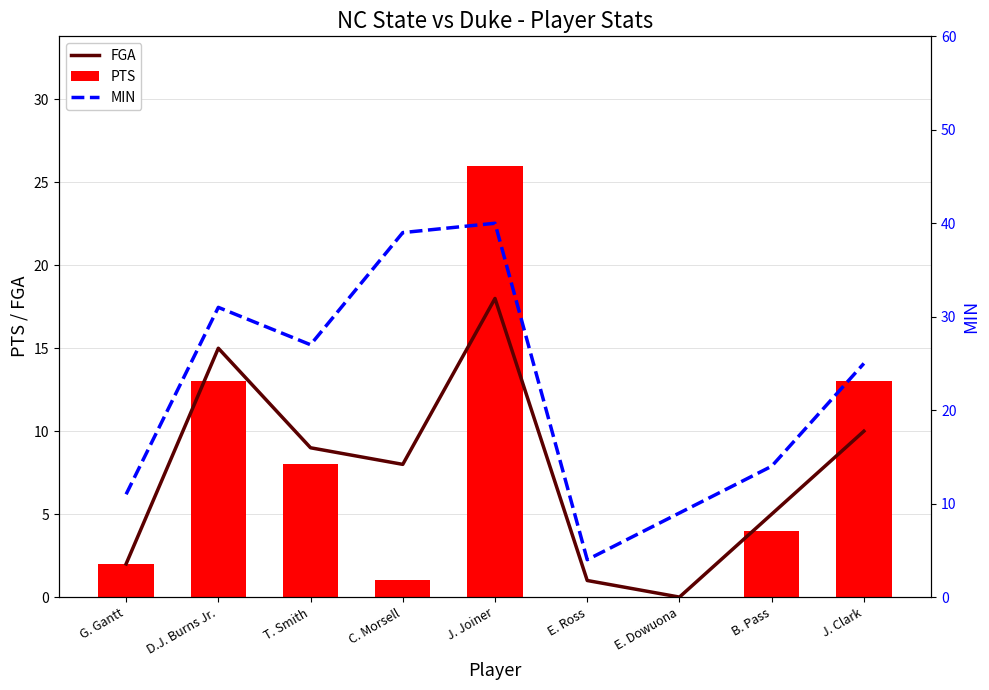

What is the sum of the PTS values at T. Smith and J. Joiner?

34